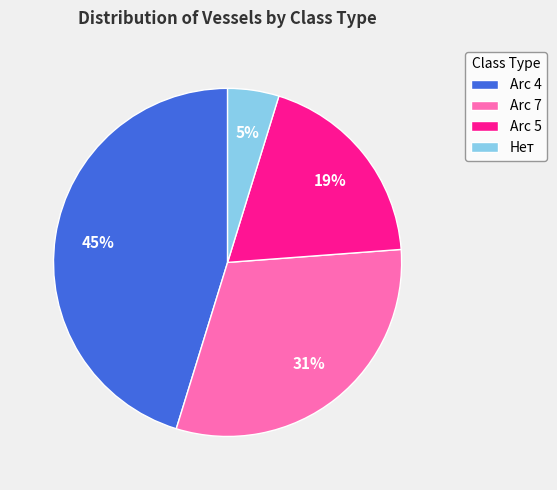

Is it true that Arc 7 is 37% of the pie?

False